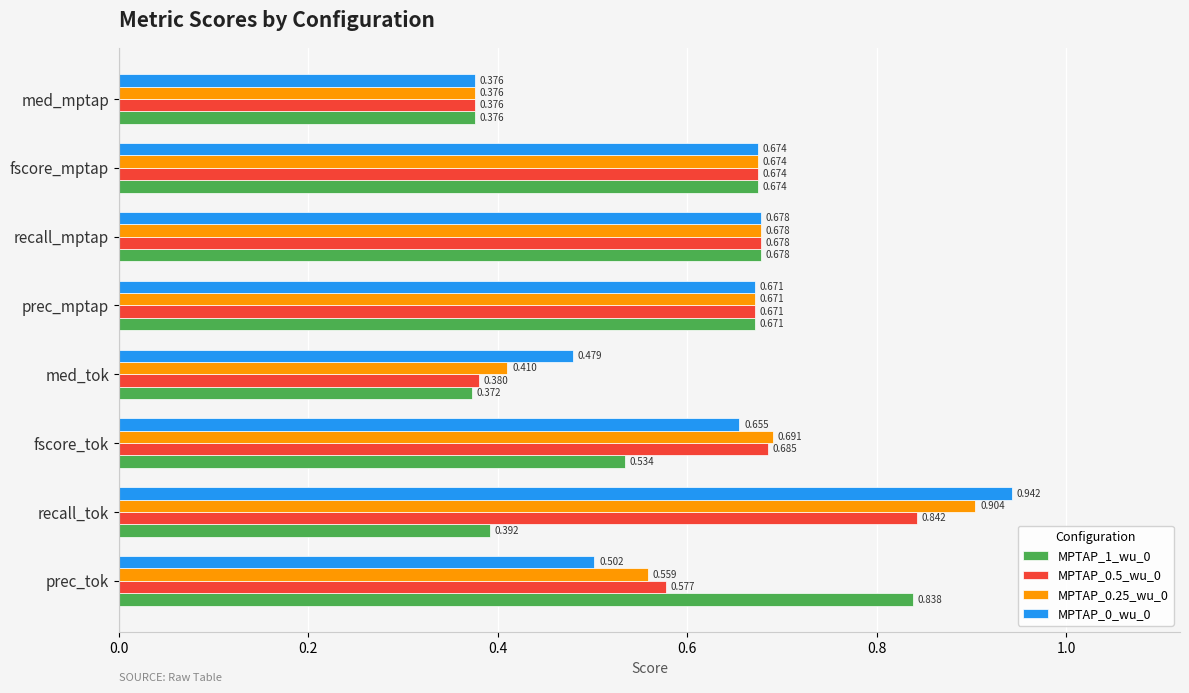

List the labels in order of MPTAP_1_wu_0 value, smallest first.

med_tok, med_mptap, recall_tok, fscore_tok, prec_mptap, fscore_mptap, recall_mptap, prec_tok